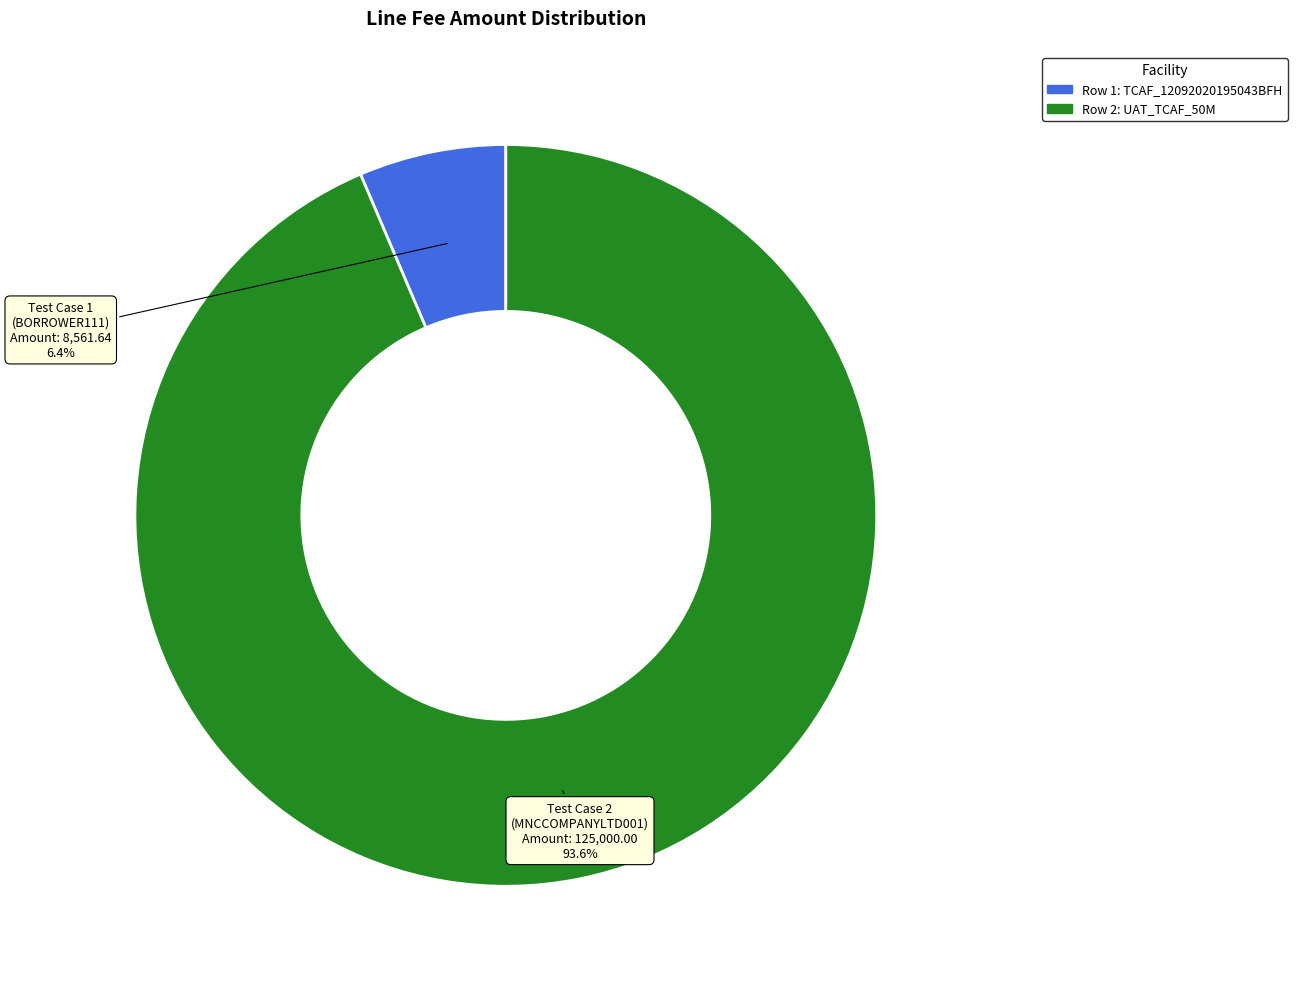

Does any single category account for the majority?

Yes